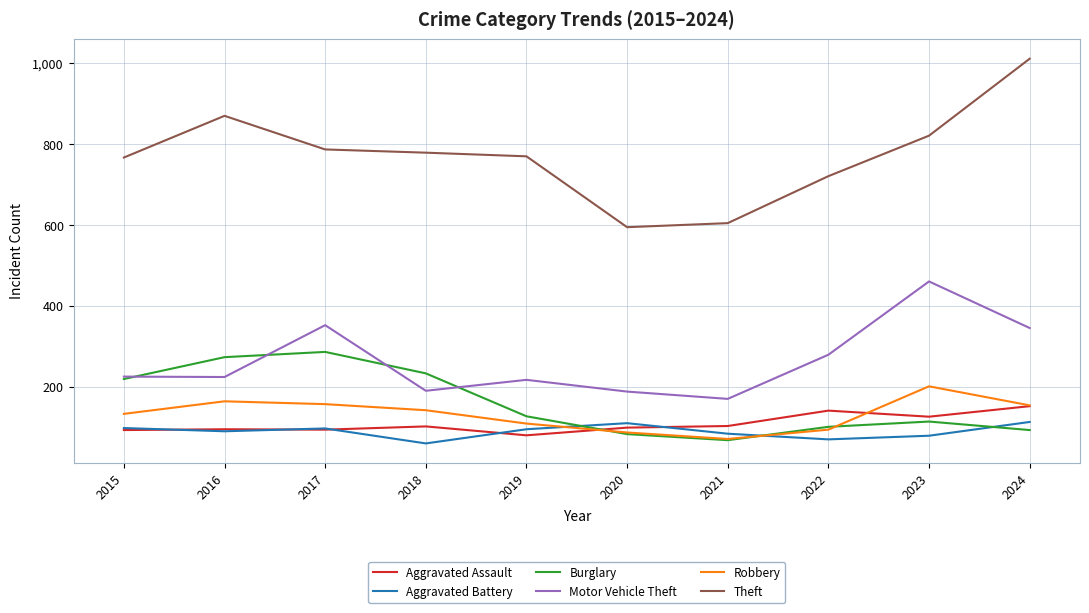

What is the highest value of the Burglary series?

287